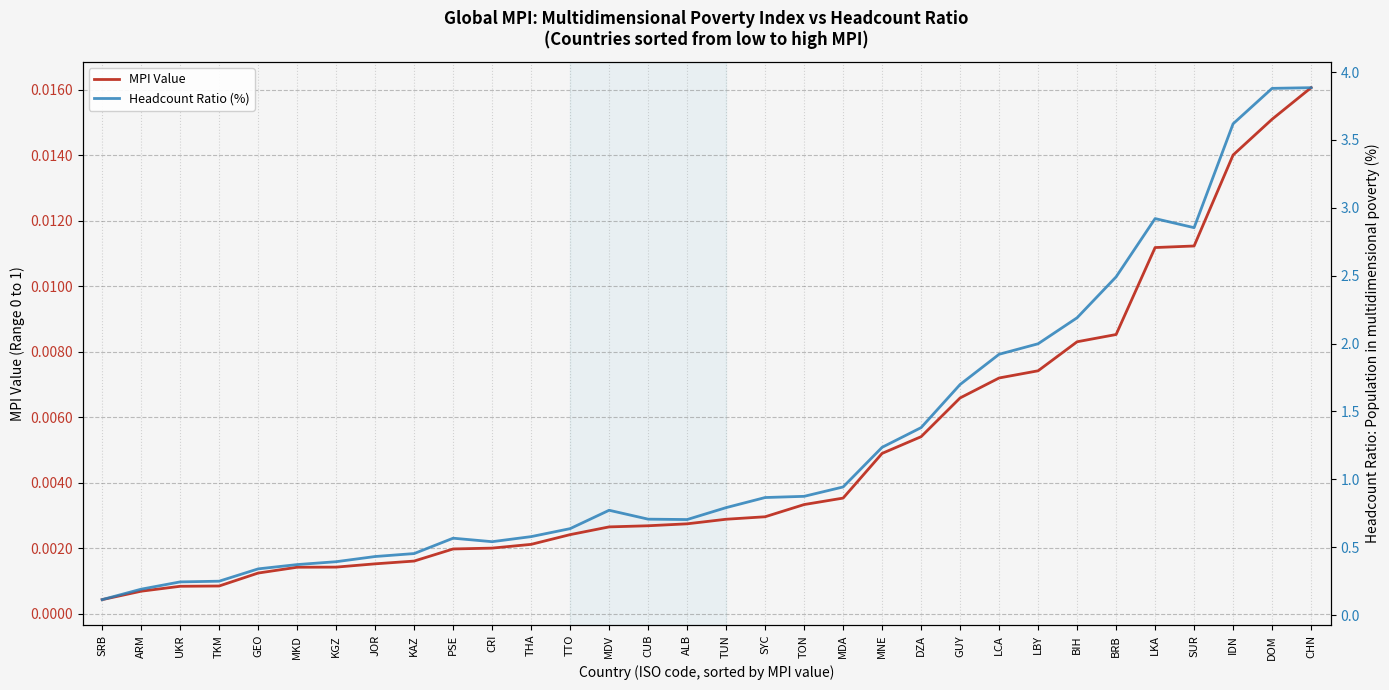

True or false: Headcount Ratio (%) and MPI Value intersect in this chart.

False